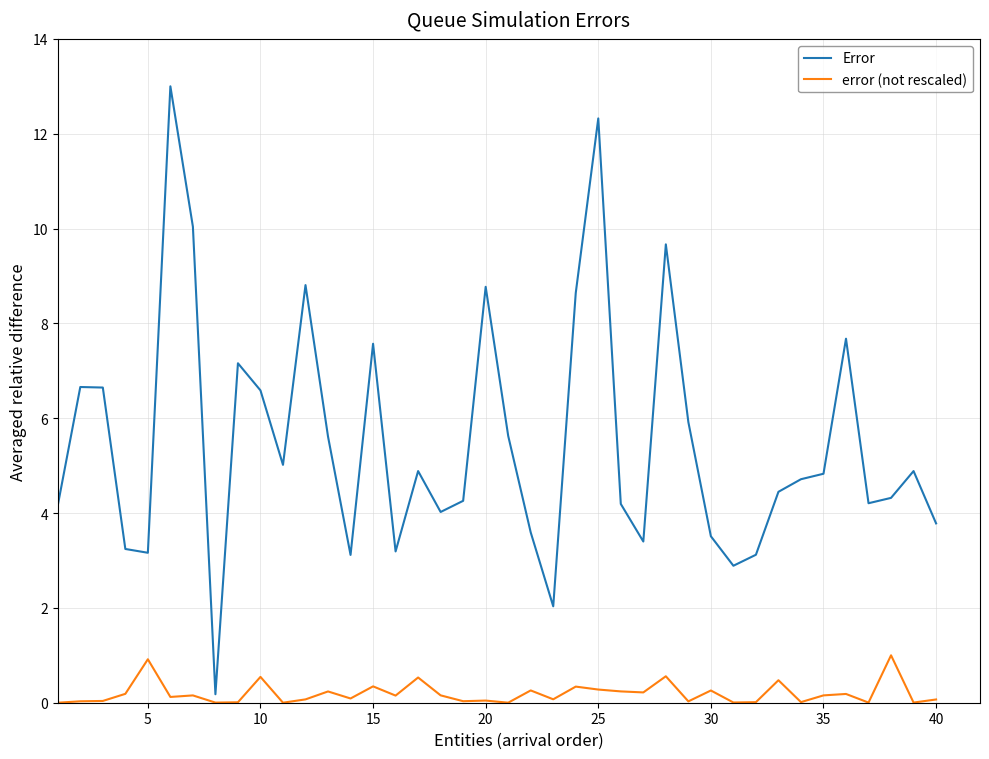

What are all the series names shown in the legend?

Error, error (not rescaled)